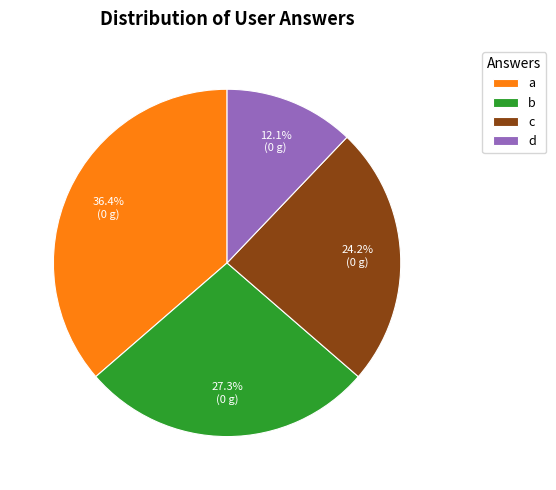

Approximately how many times larger is the value at c compared to d?

2.0